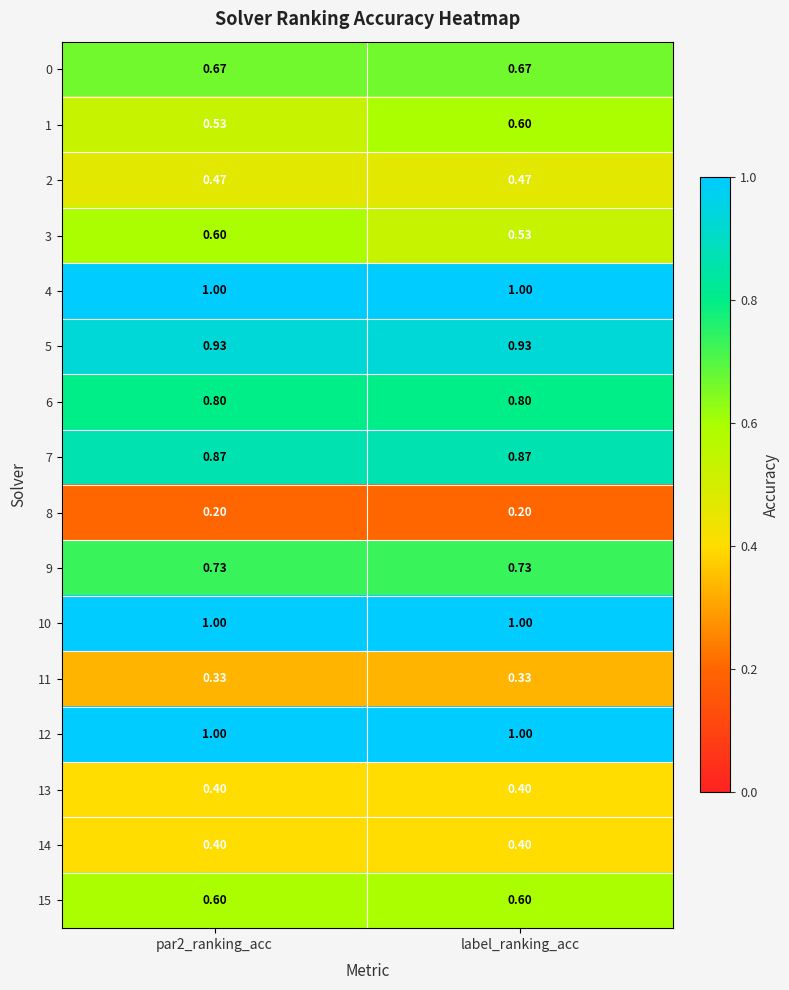

Is the value of 10 at label_ranking_acc greater than the value of 9 at label_ranking_acc?

Yes